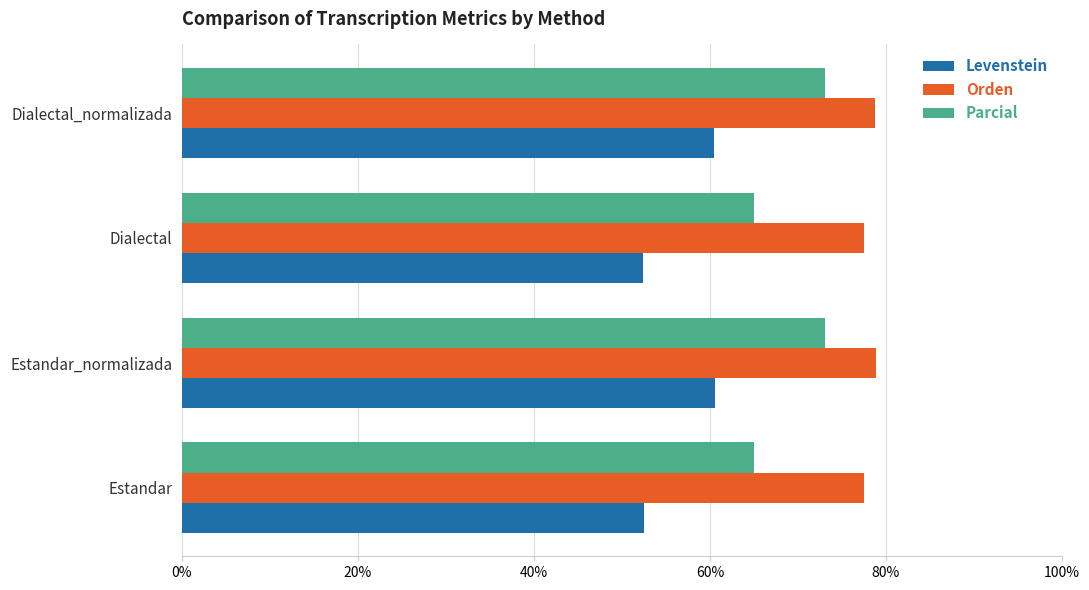

How many values in the Orden series exceed 78?

2